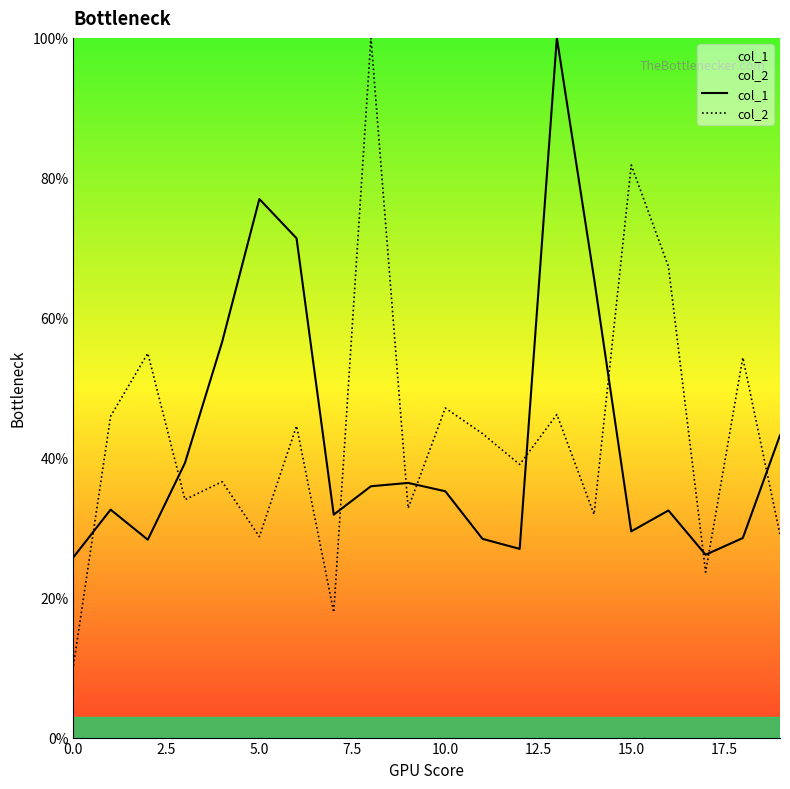

How many interior local valleys does the col_1 series have?

5